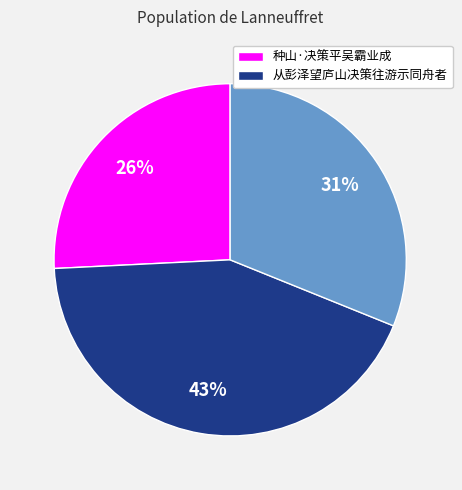

Is there a majority slice in this chart?

No